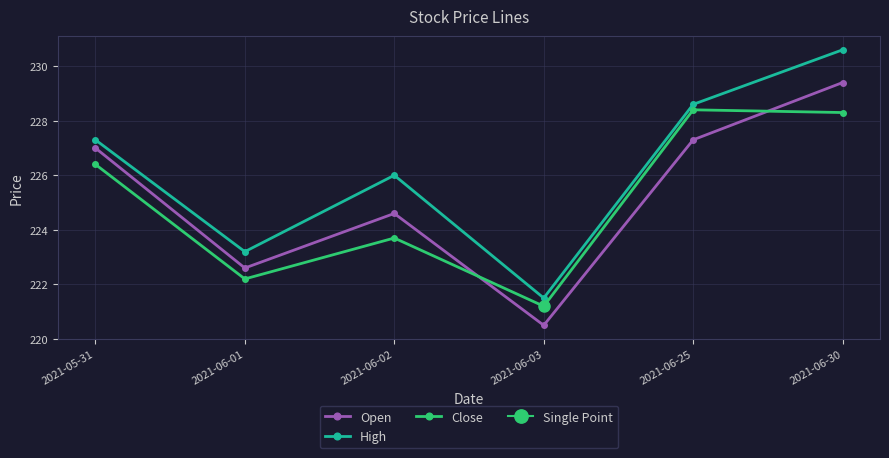

Which series has the widest spread of values?

High